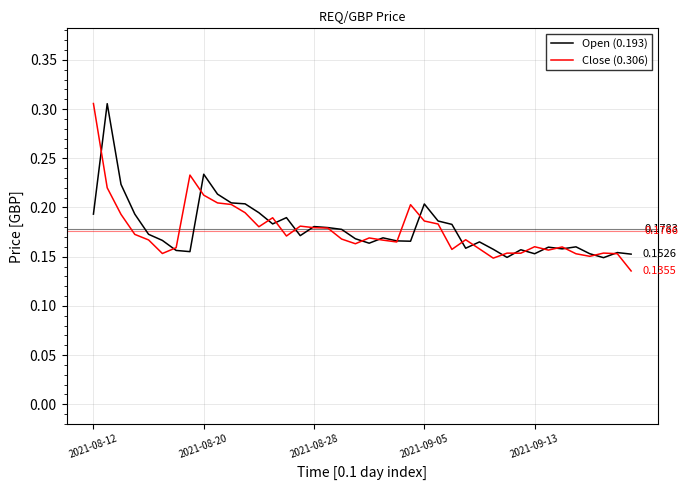

What are all the series names shown in the legend?

Open (0.193), Close (0.306)